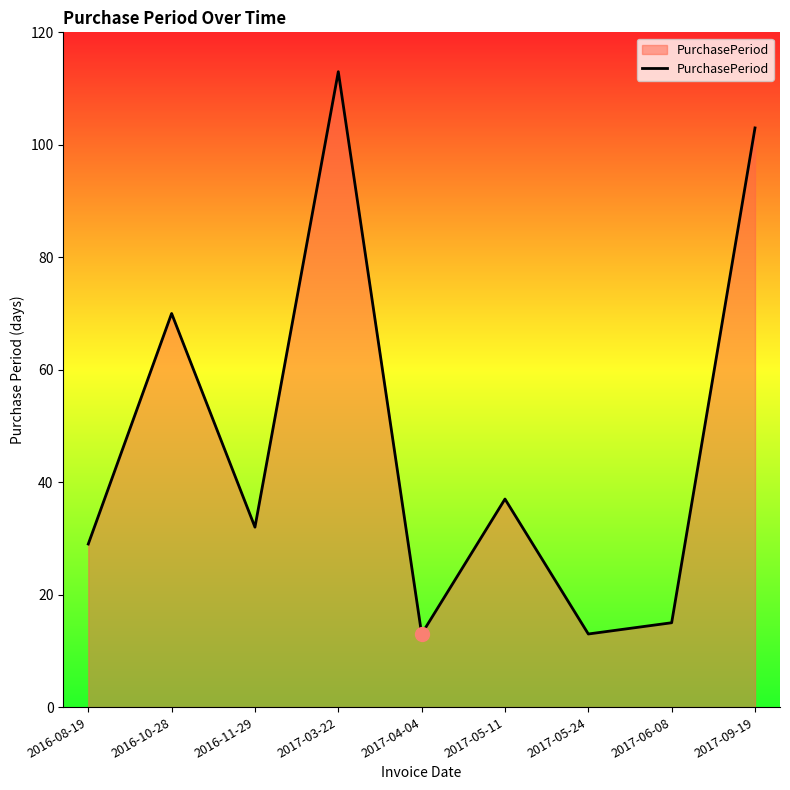

Reading left to right, extract all data points from this chart.

2016-08-19=29	2016-10-28=70	2016-11-29=32	2017-03-22=113	2017-04-04=13	2017-05-11=37	2017-05-24=13	2017-06-08=15	2017-09-19=103